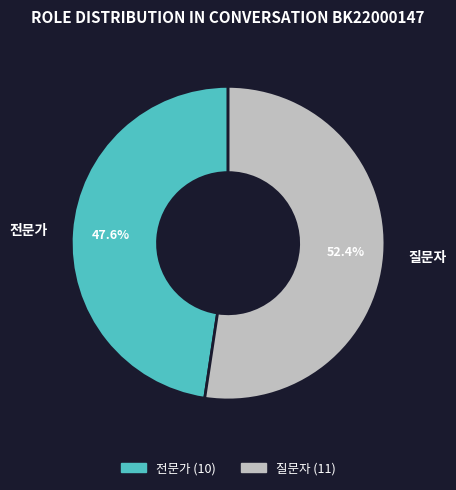

To the nearest percent, what portion does 질문자 represent?

52%